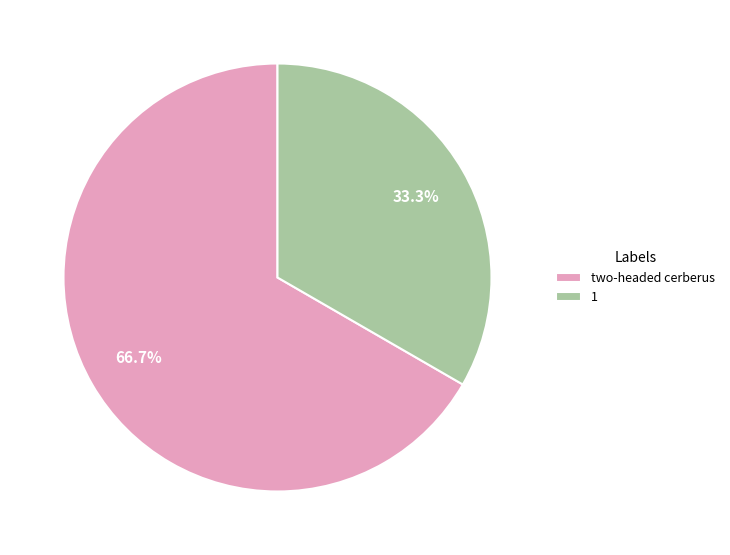

Which slice is the largest?

two-headed cerberus